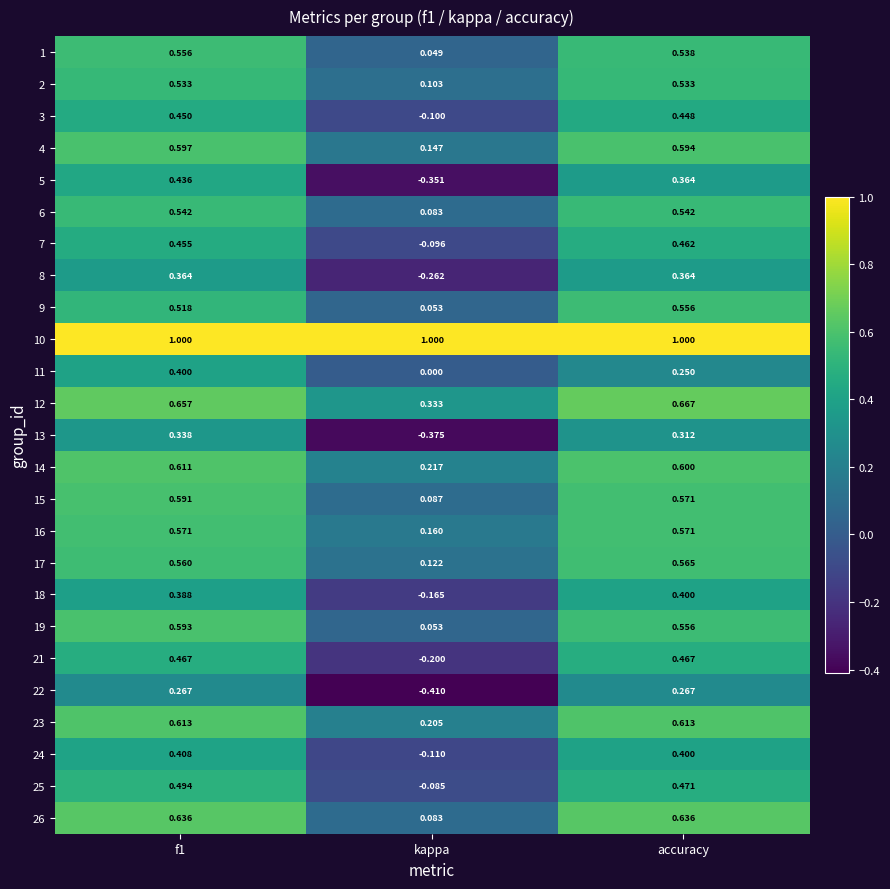

What is the spread (max minus min) of values at kappa?

1.4